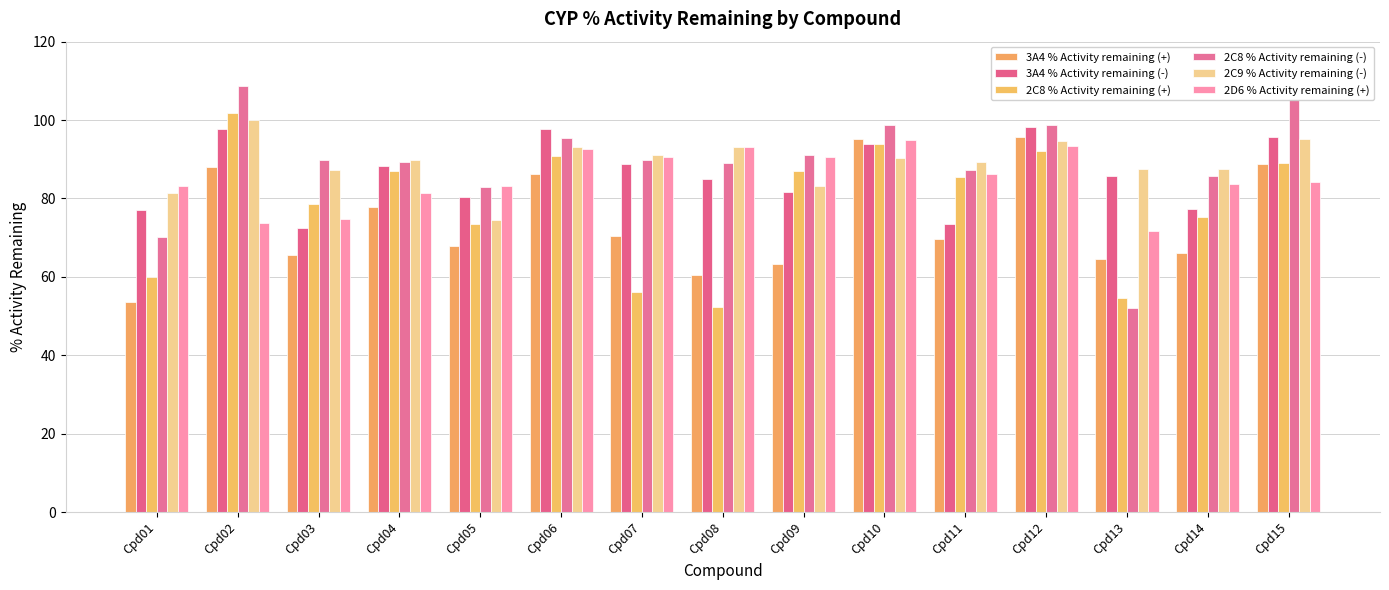

What is the sum of all 2D6 % Activity remaining (+) values?

1277.2